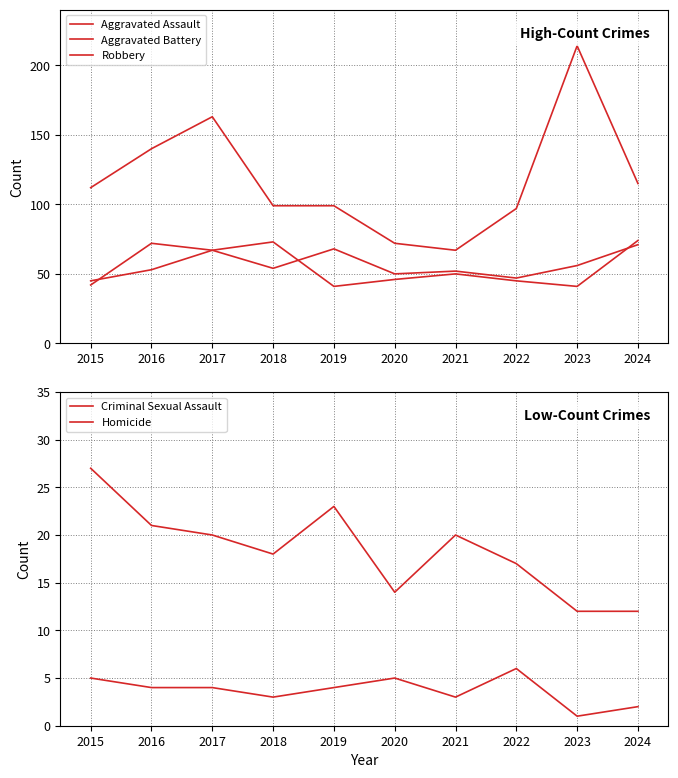

In Criminal Sexual Assault, how many points are lower than both neighbors (excluding endpoints)?

2